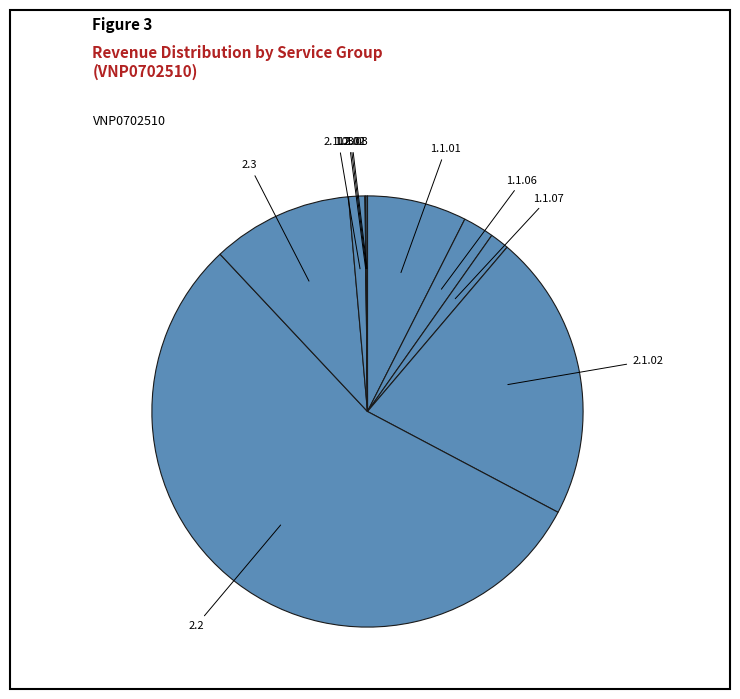

Count the number of slices in the pie.

10